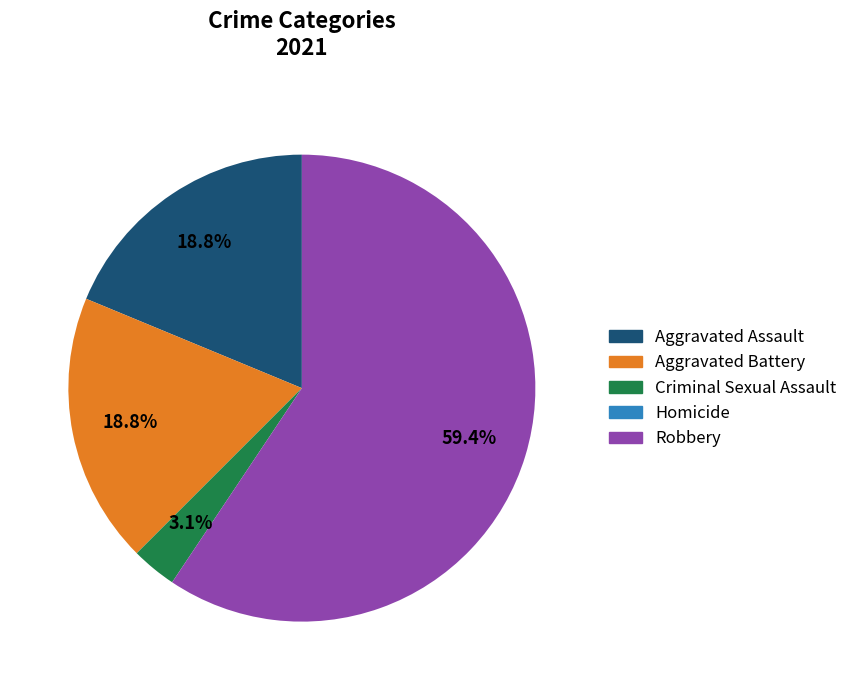

Which has a higher value, Robbery or Criminal Sexual Assault?

Robbery